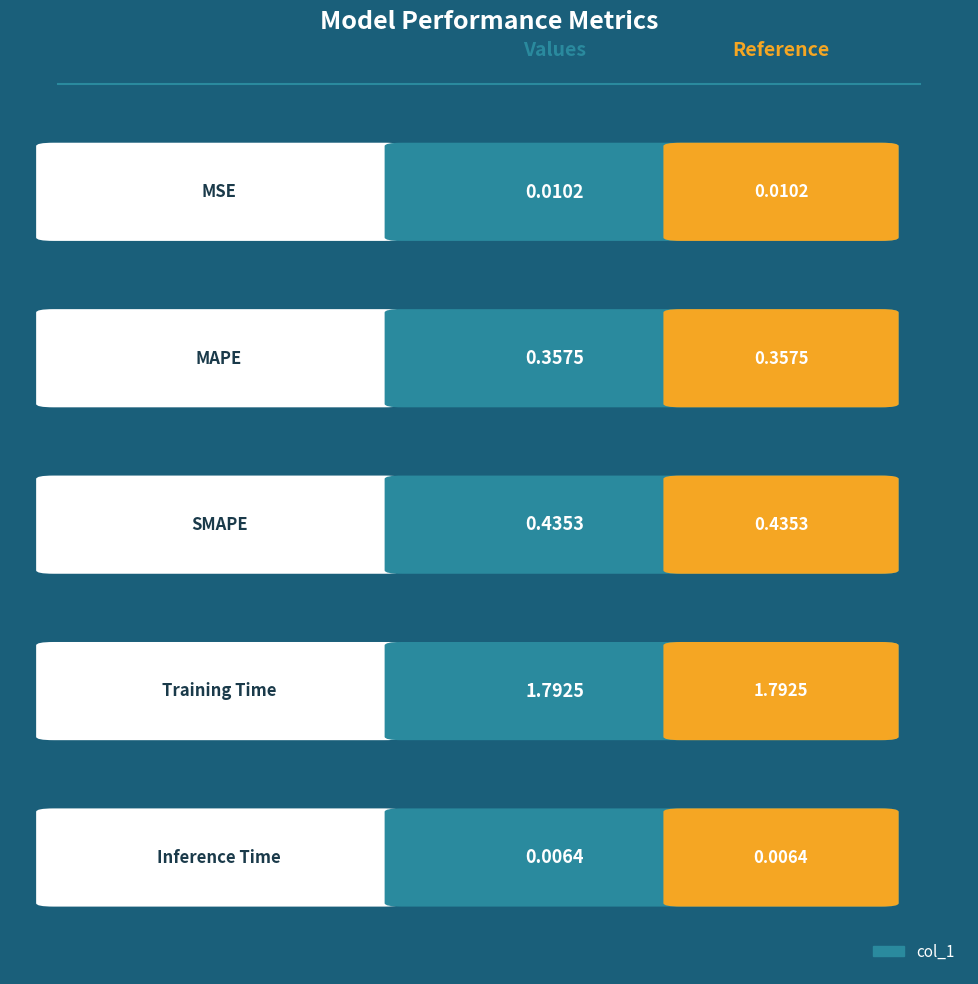

Which label corresponds to the smallest value in the chart?

Inference Time